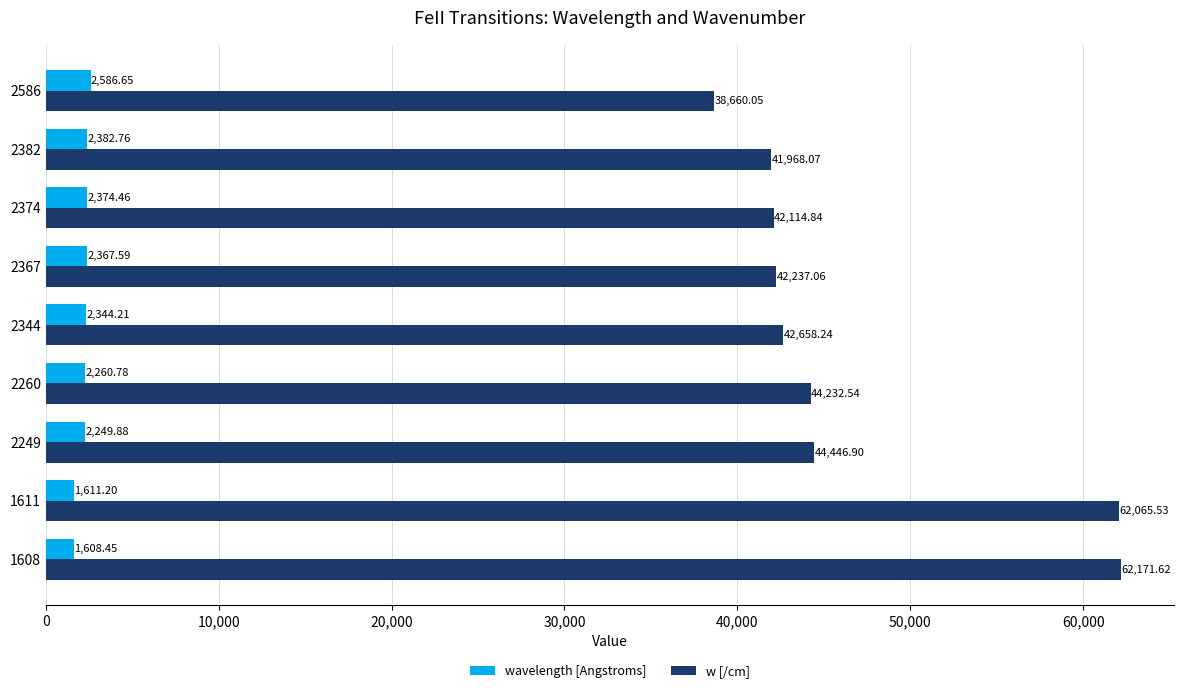

At 2586, list the series in order from smallest to largest.

wavelength [Angstroms], w [/cm]